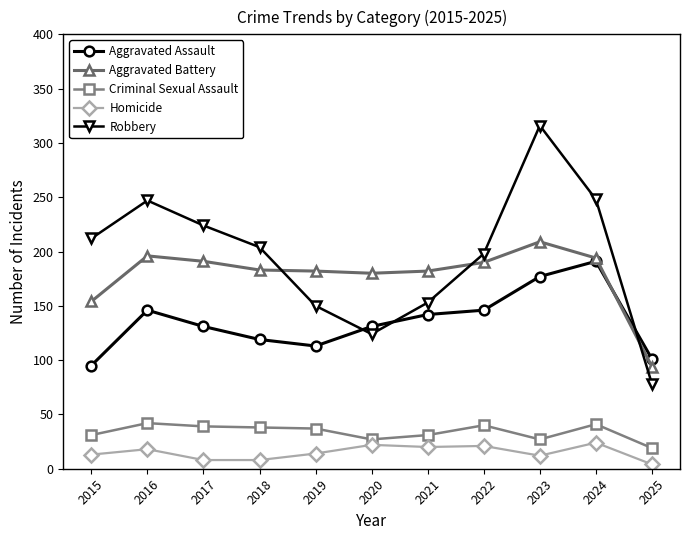

True or false: Aggravated Battery and Criminal Sexual Assault intersect in this chart.

False